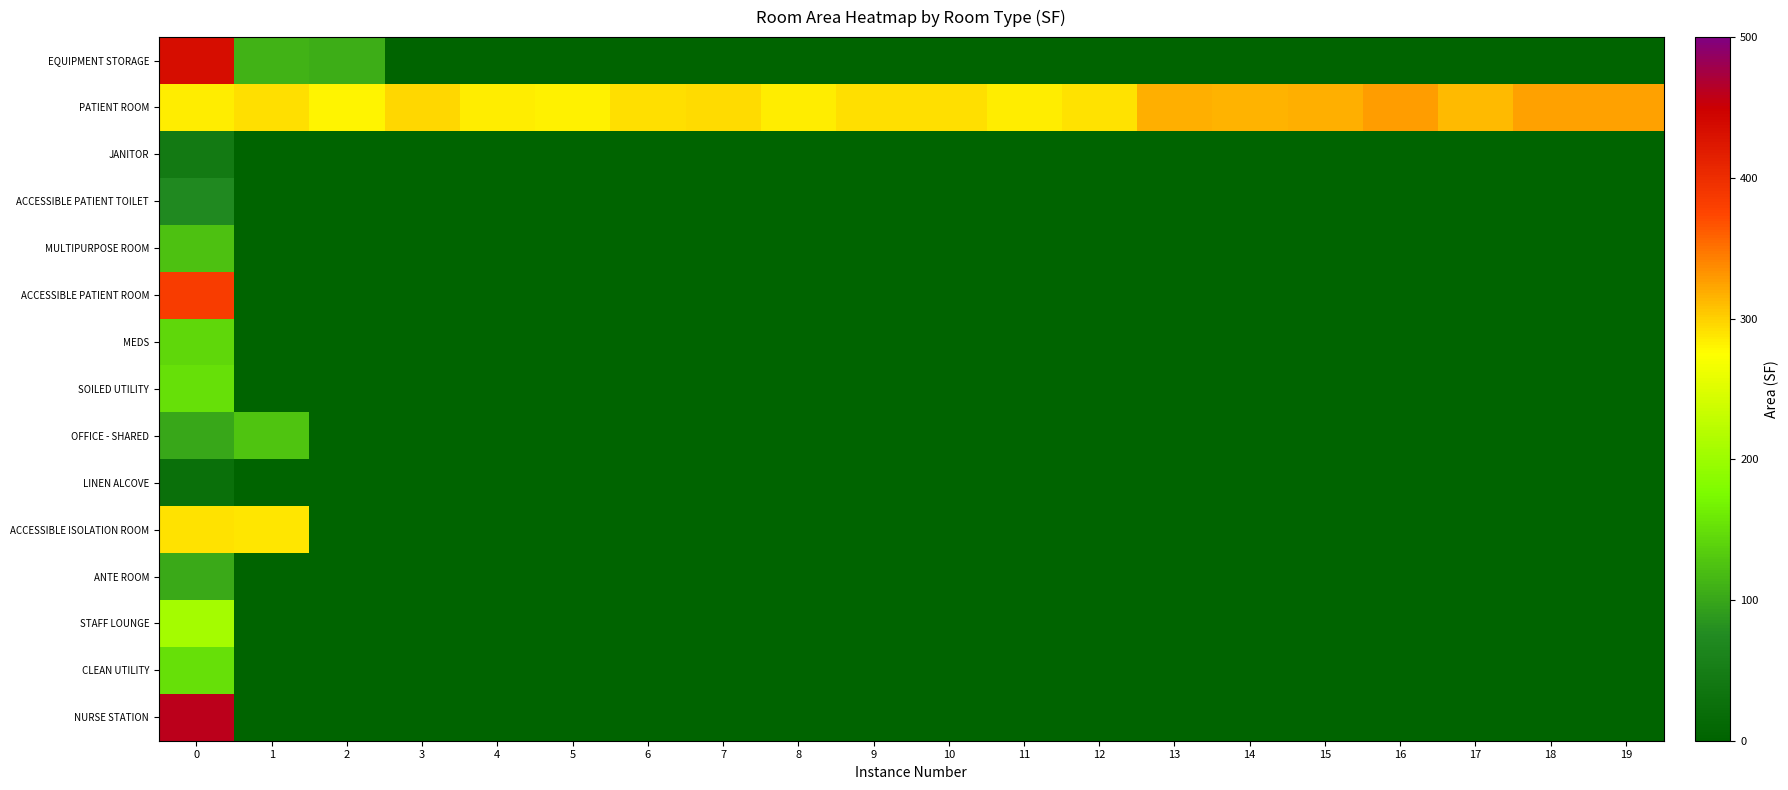

What is the spread (max minus min) of values at 18?

324.2